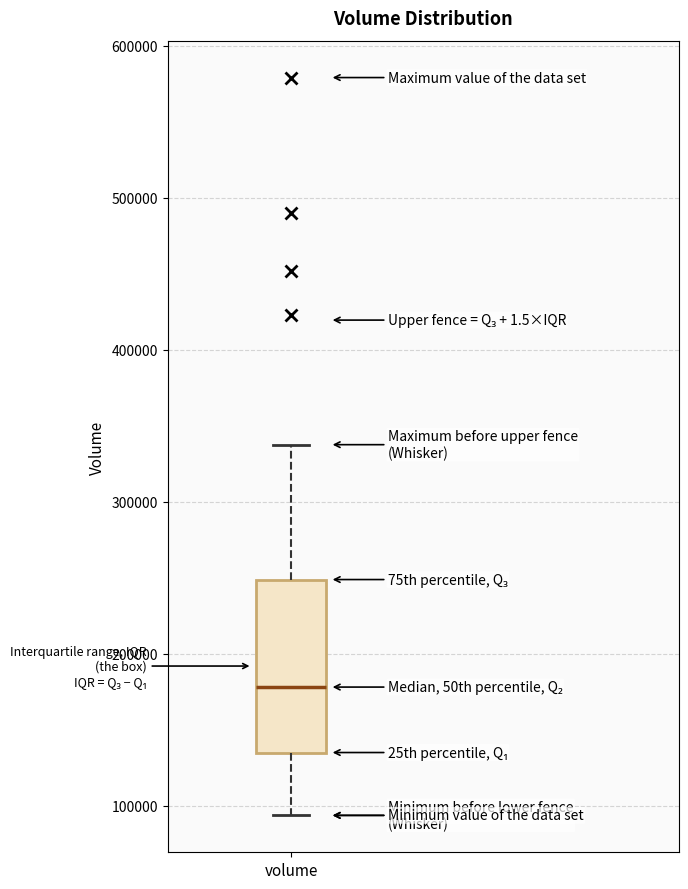

Transcribe this box plot: give where the median line is, the range the box spans, and where the two whiskers end, as read against the y-axis. The values are not printed on the chart, so give them approximately, as read against the axis.

median 180000, box 130000 to 250000, whiskers 90000 to 340000